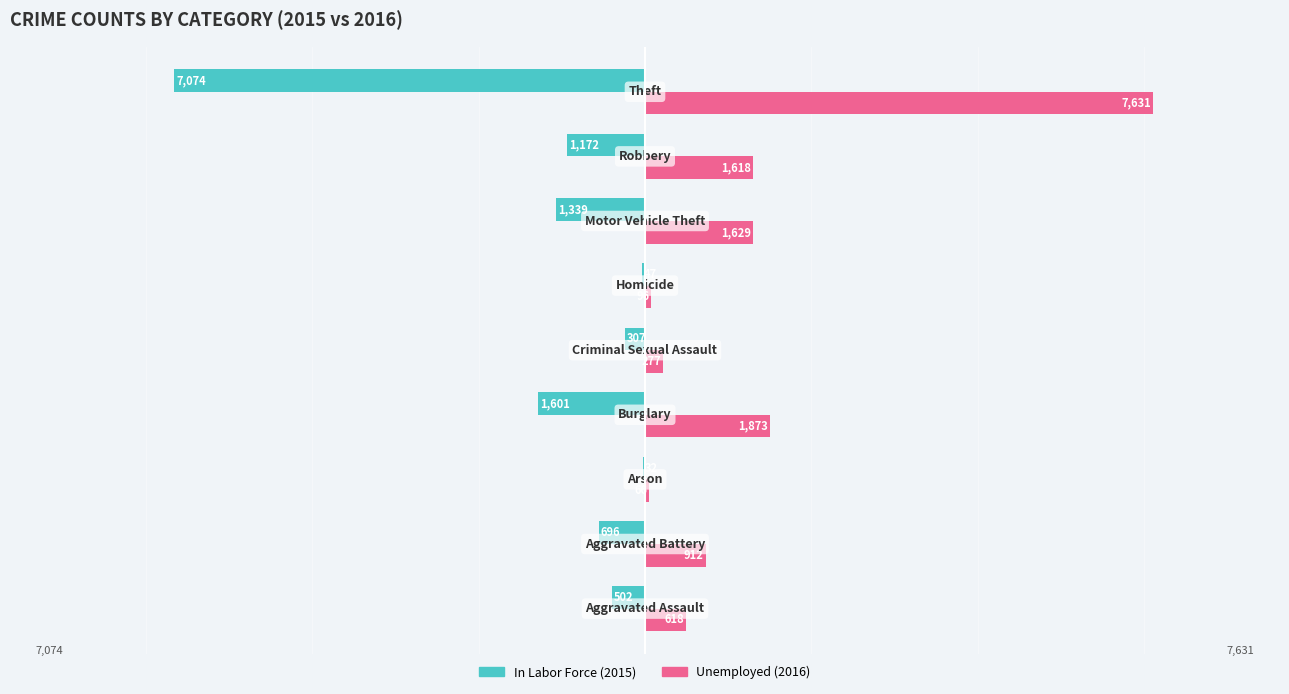

What is the greatest value displayed?

7631